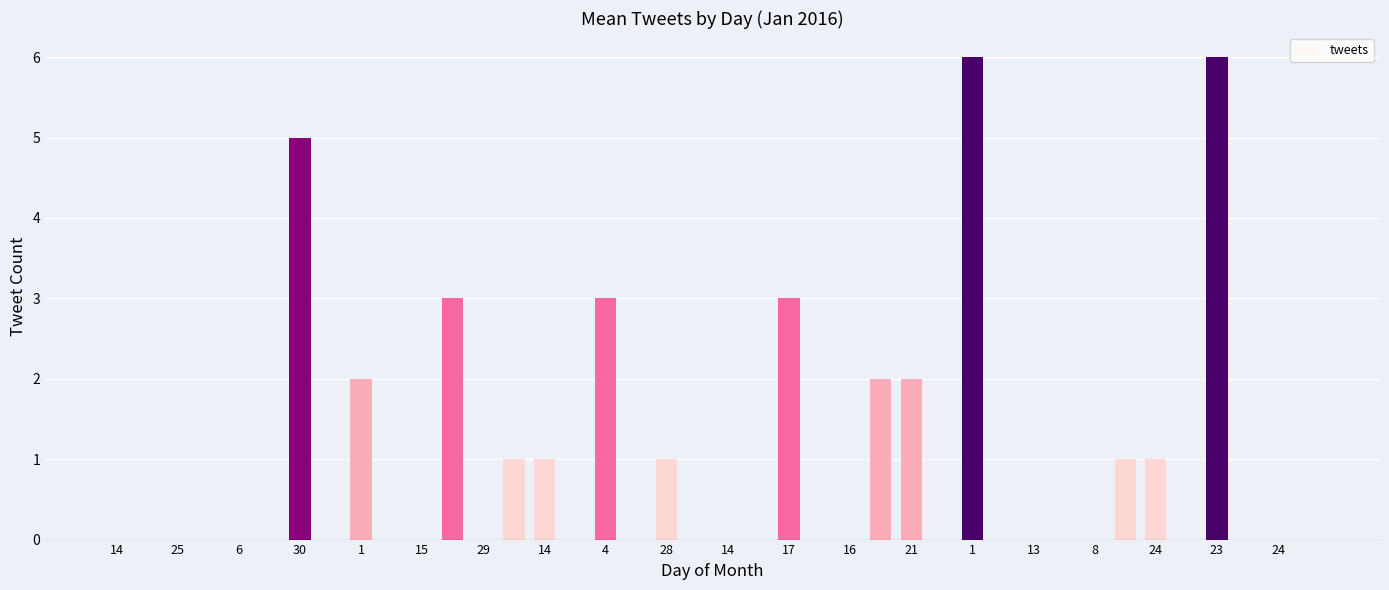

Reading left to right, extract all data points from this chart.

0	0	0	0	0	0	5	0	2	0	0	3	0	1	1	0	3	0	1	0	0	0	3	0	0	2	2	0	6	0	0	0	0	1	1	0	6	0	0	0